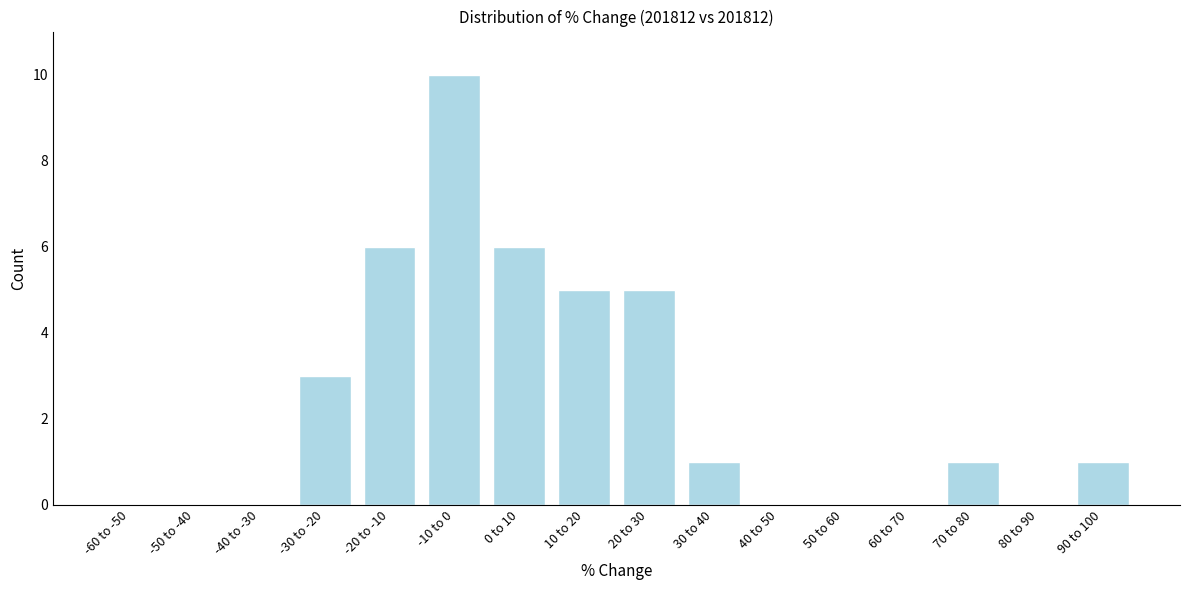

Reading left to right, transcribe all the data shown in this chart.

-60 to -50=0	-50 to -40=0	-40 to -30=0	-30 to -20=3	-20 to -10=6	-10 to 0=10	0 to 10=6	10 to 20=5	20 to 30=5	30 to 40=1	40 to 50=0	50 to 60=0	60 to 70=0	70 to 80=1	80 to 90=0	90 to 100=1